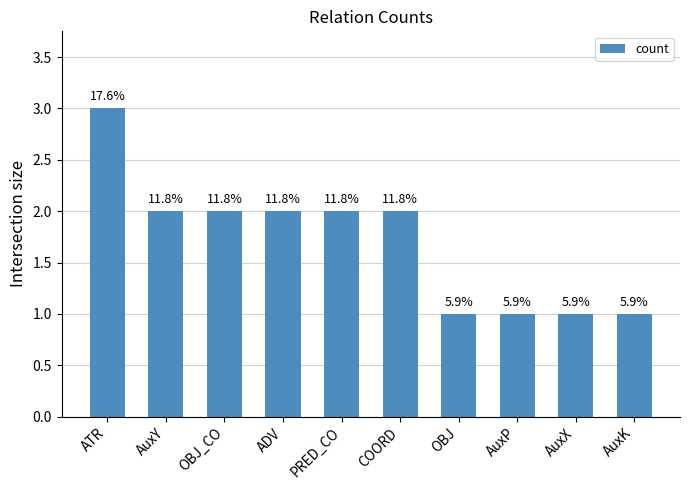

Reading left to right, transcribe all the data shown in this chart.

3	2	2	2	2	2	1	1	1	1